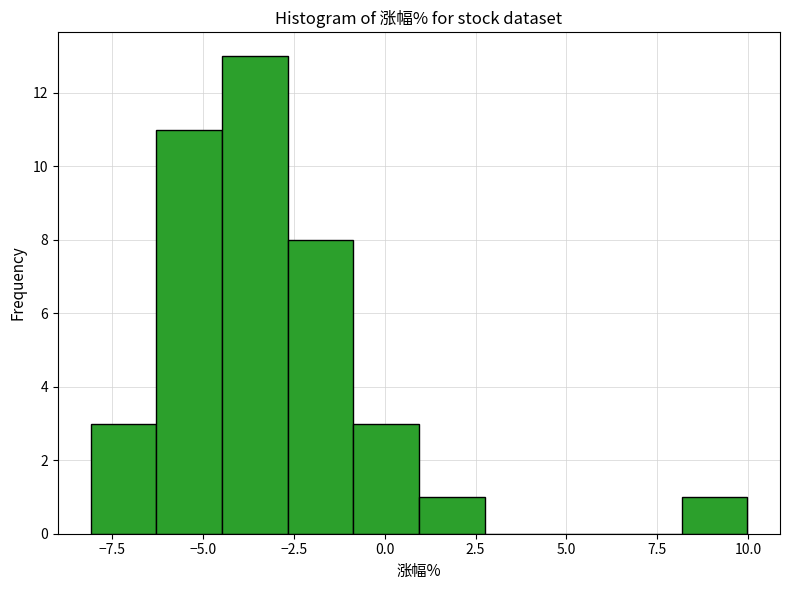

Read against the x-axis, roughly where is the centre of the tallest bar?

-3.5